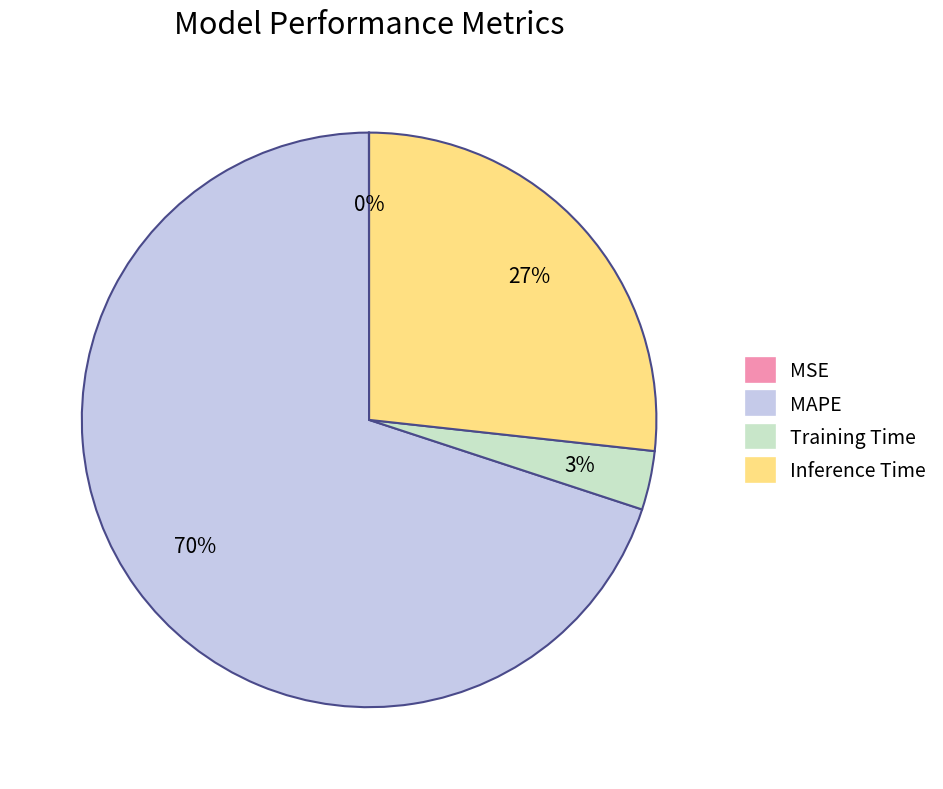

Which slice is the largest?

MAPE